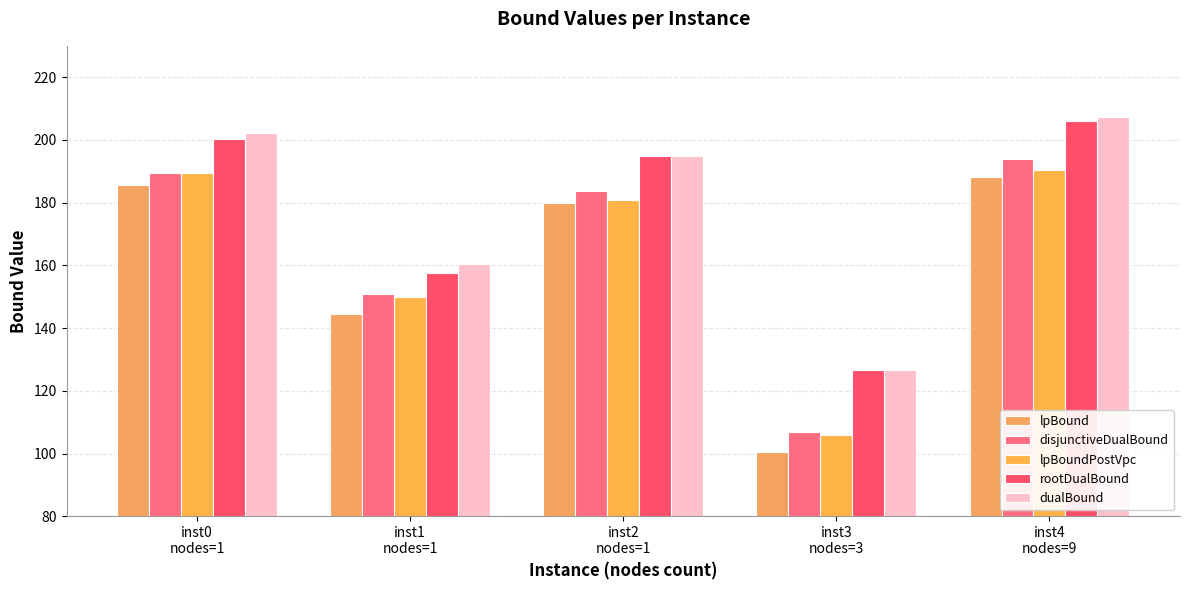

How many bars are there in each group?

5